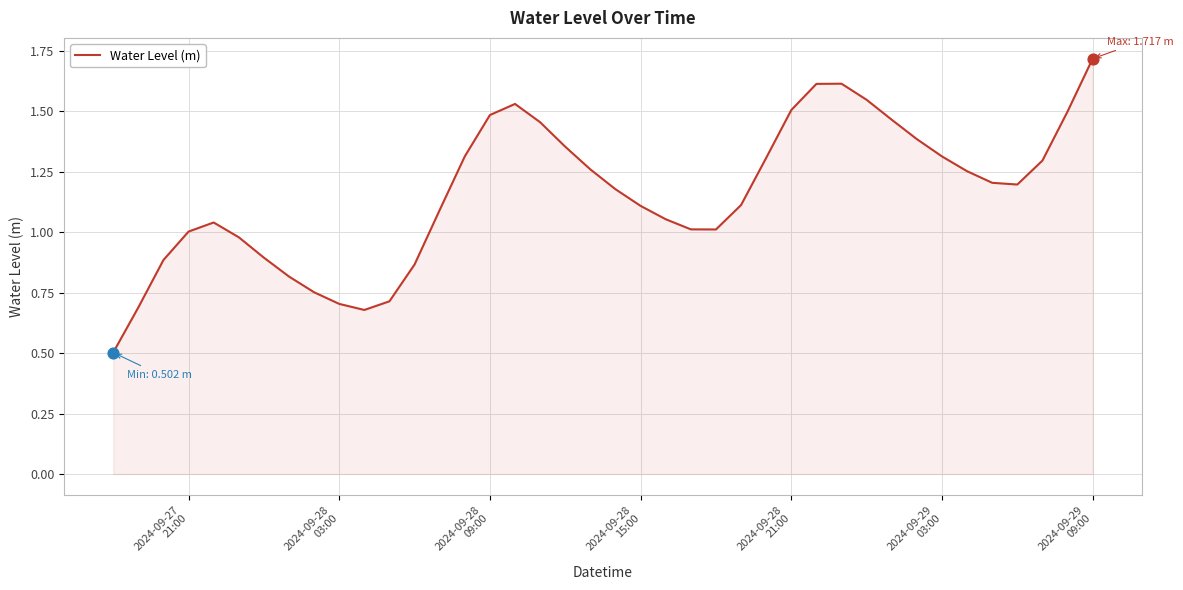

What is the minimum value shown in the chart?

0.5